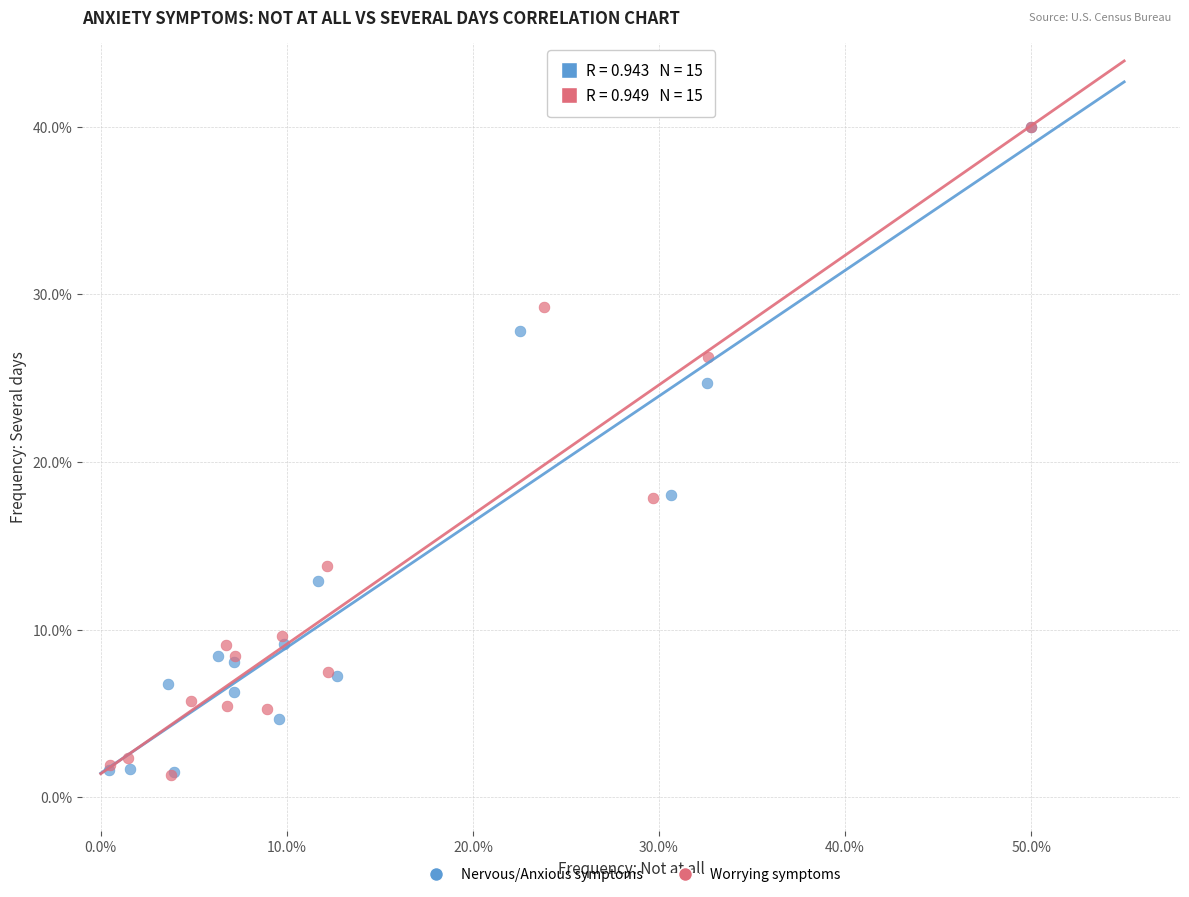

What are all the series names shown in the legend?

Nervous/Anxious symptoms, Worrying symptoms